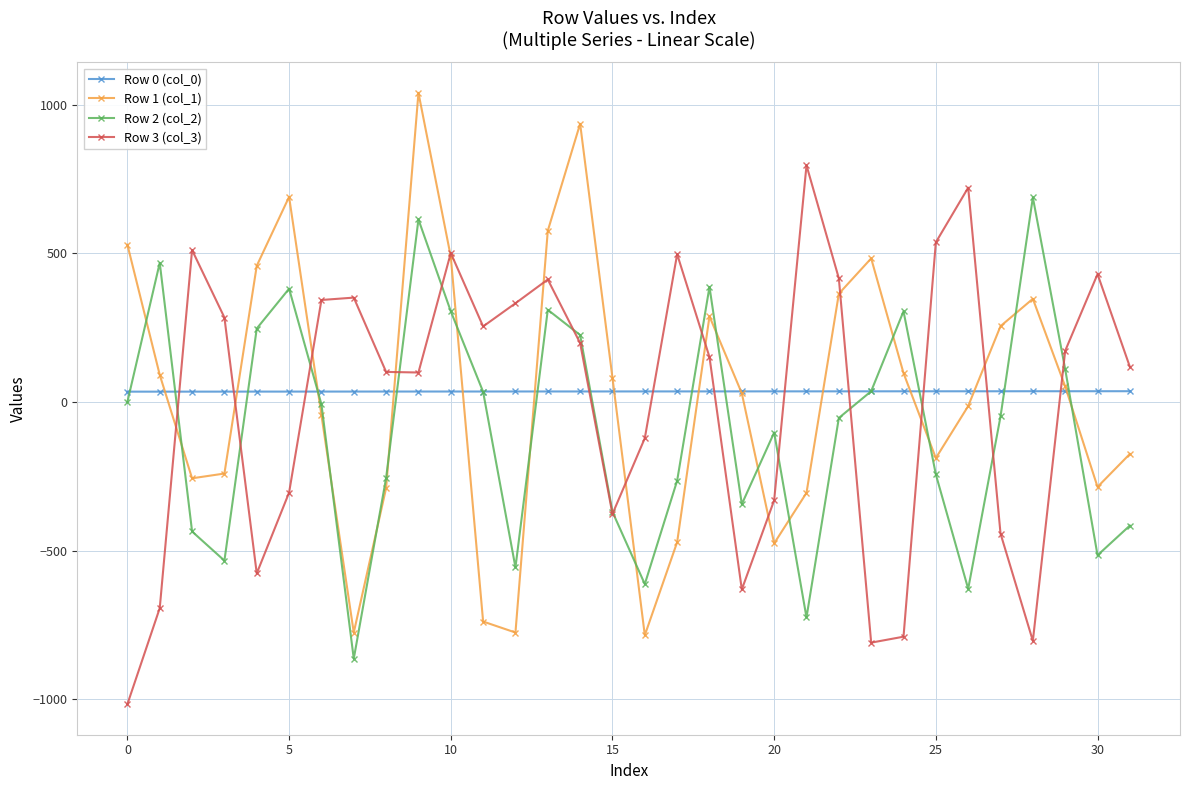

What are all the series names shown in the legend?

Row 0 (col_0), Row 1 (col_1), Row 2 (col_2), Row 3 (col_3)